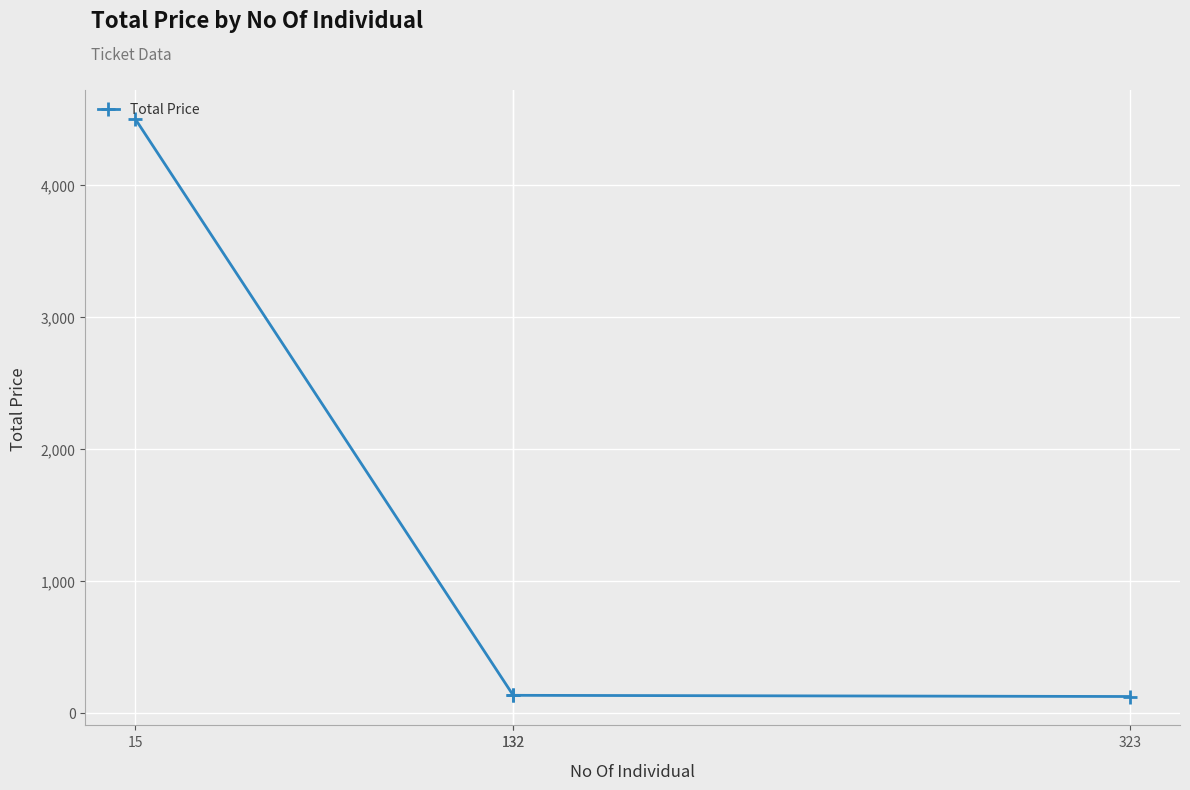

What is the sum of all values?

4887